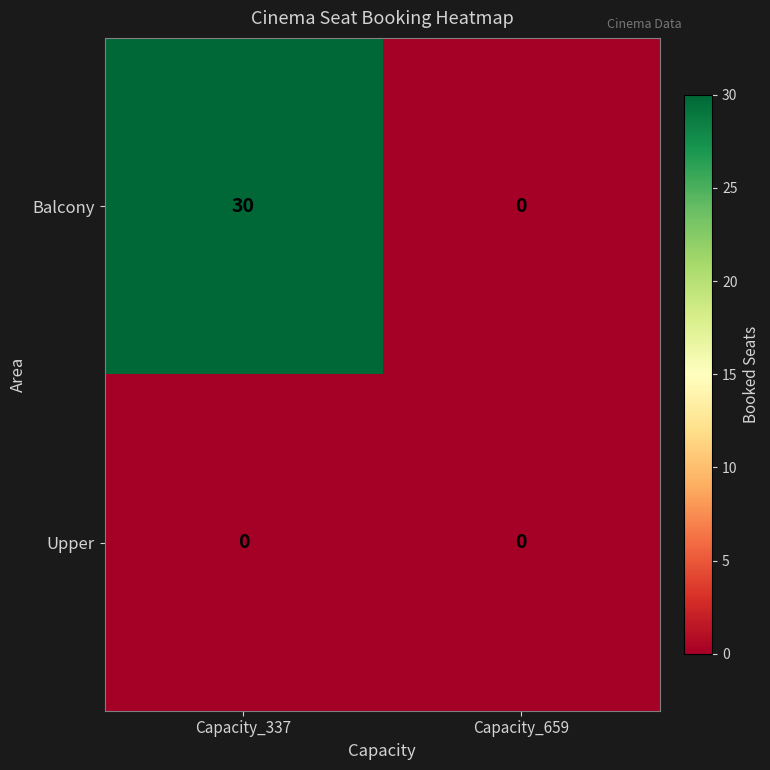

What is the maximum value shown in the chart?

30